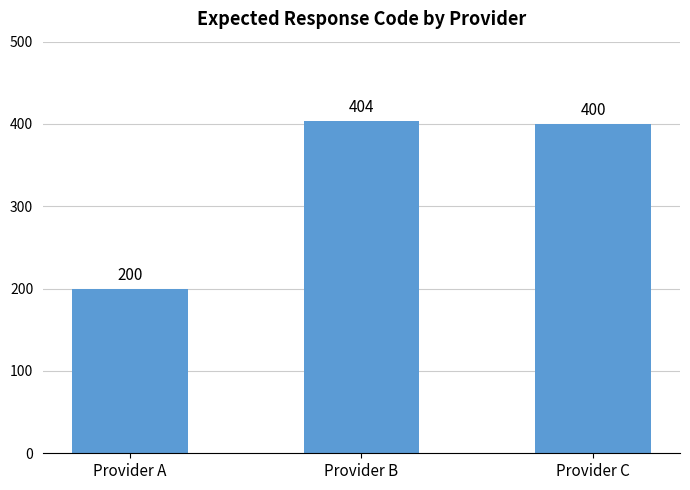

Does the chart contain any negative values?

No